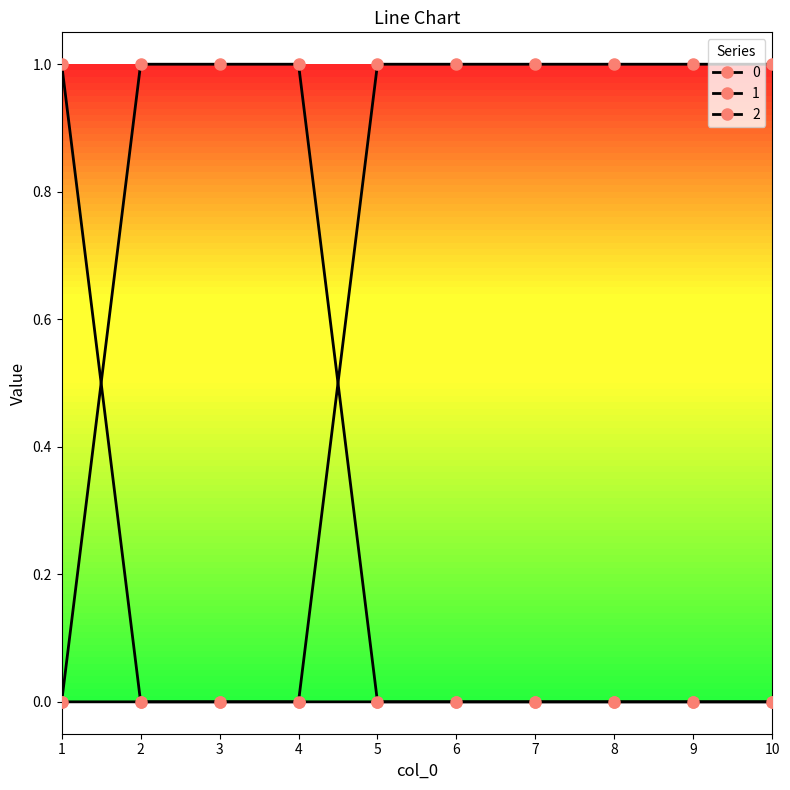

Reading left to right, transcribe all the data shown in this chart.

0: 1	0	0	0	0	0	0	0	0	0
1: 0	1	1	1	0	0	0	0	0	0
2: 0	0	0	0	1	1	1	1	1	1